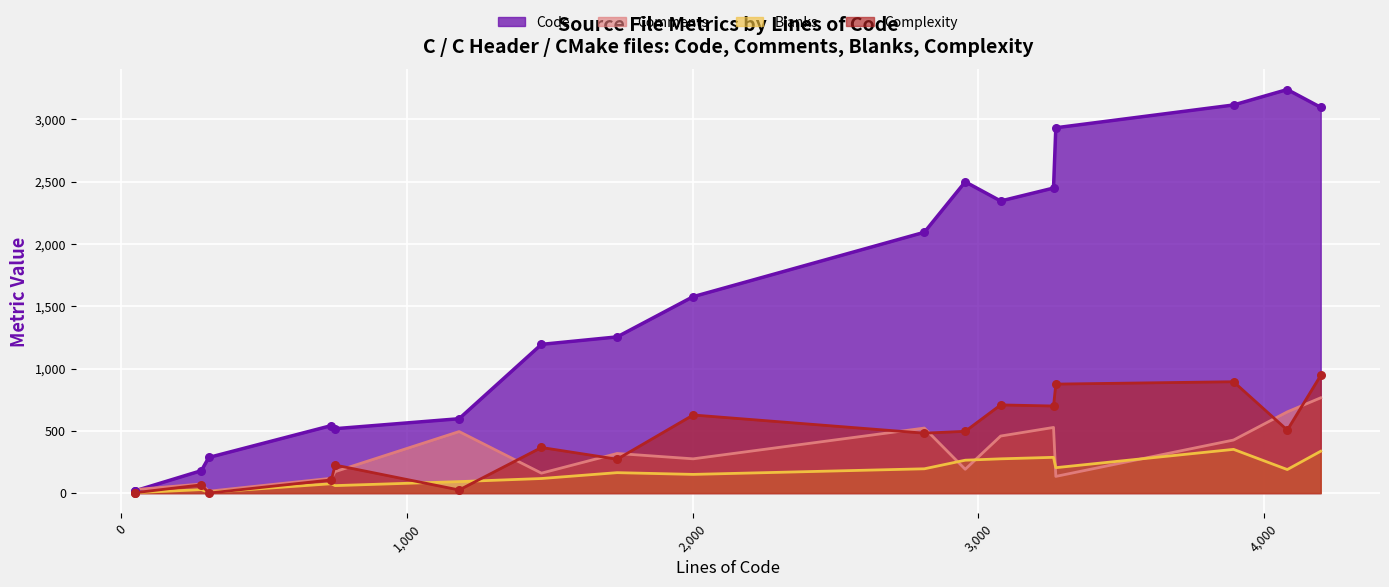

Which series reaches the minimum Y coordinate?

Complexity